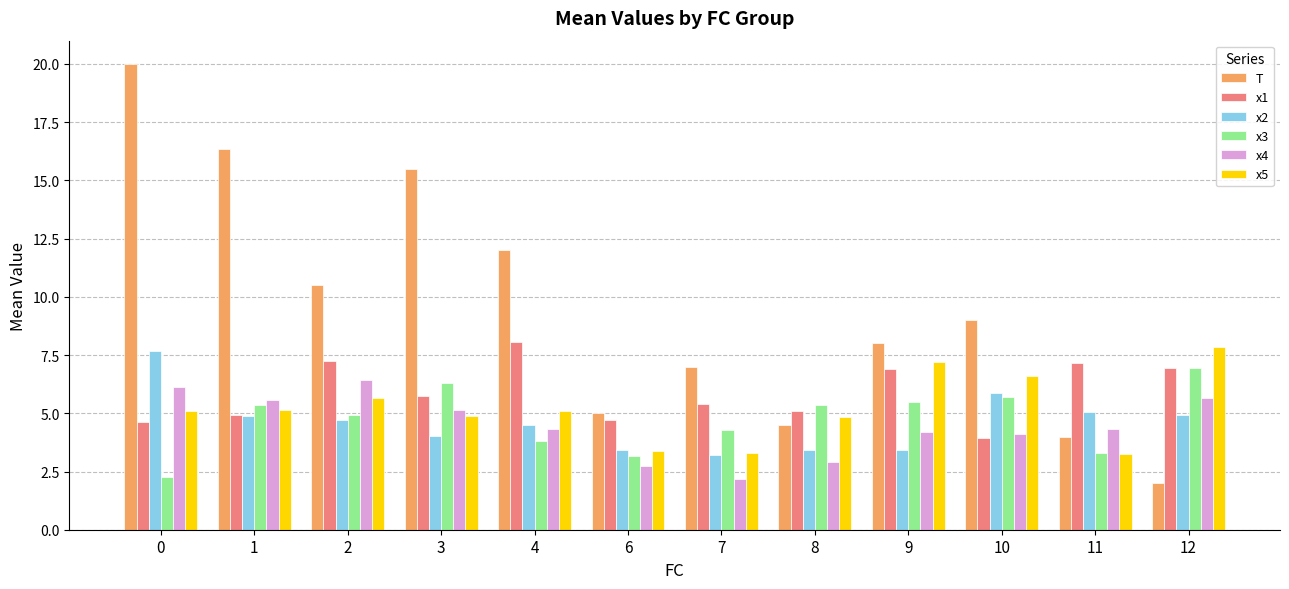

How many data points does each series have?

12